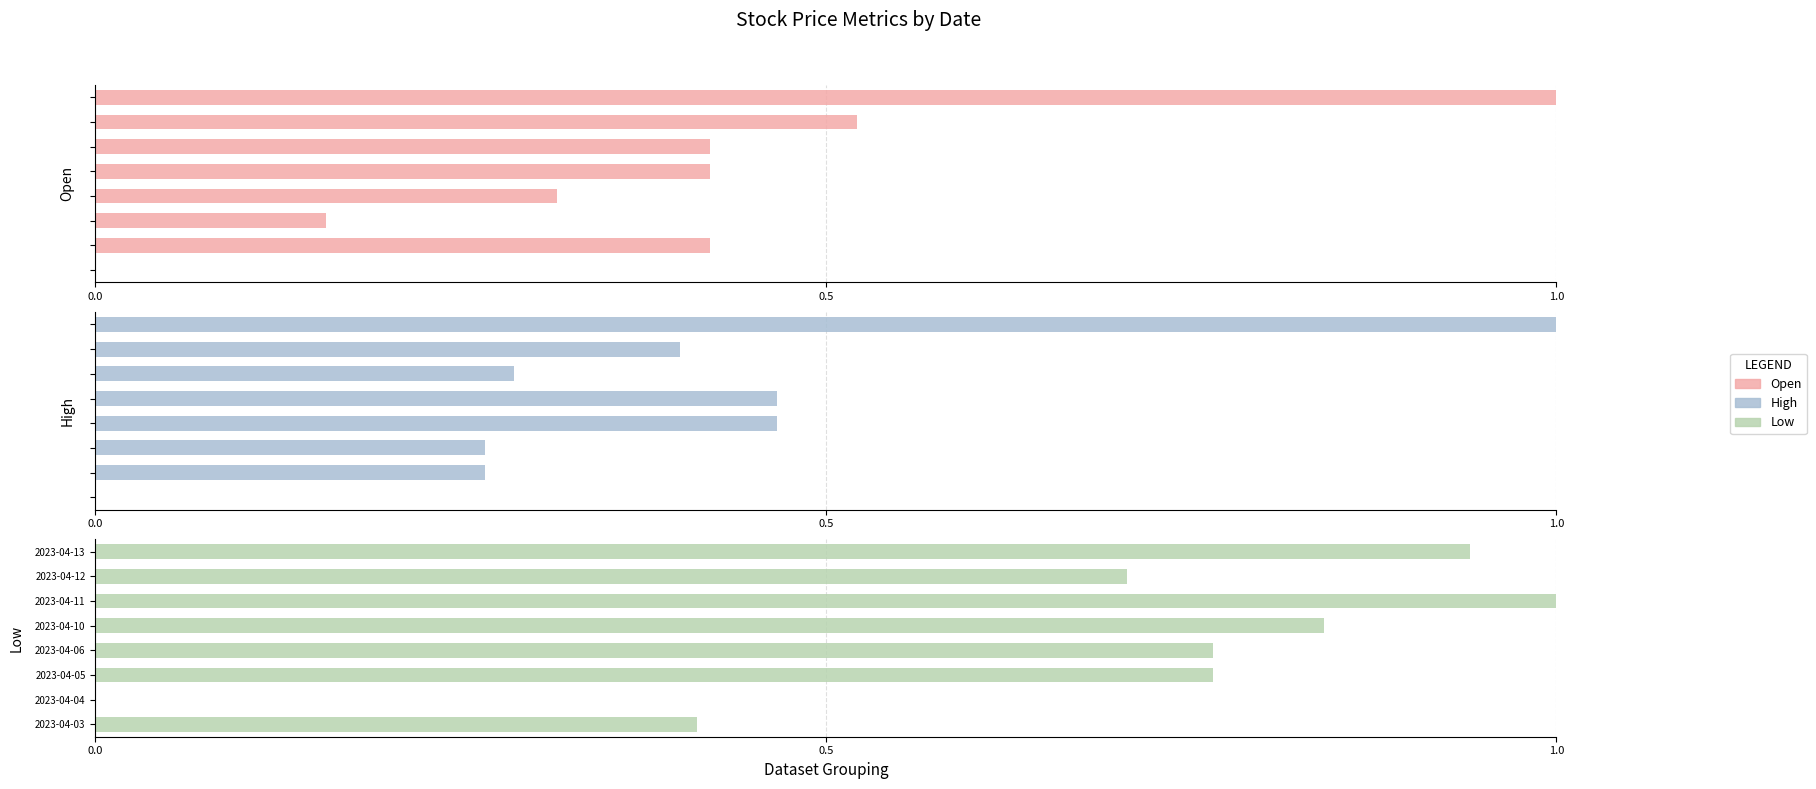

Between 5 and 6, which series saw the biggest shift?

Low